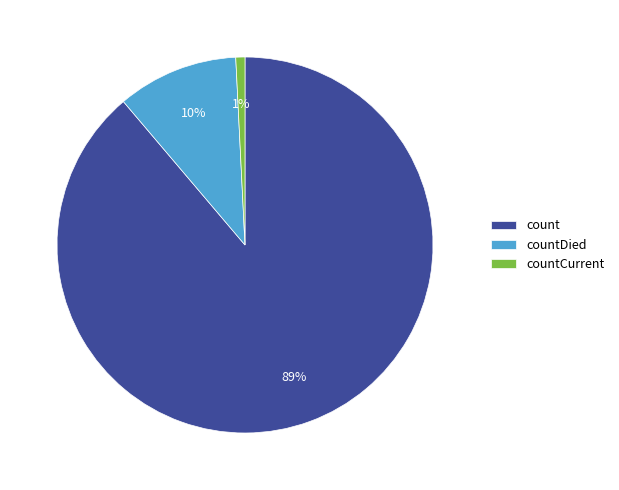

Rank the categories by value from lowest to highest.

countCurrent, countDied, count